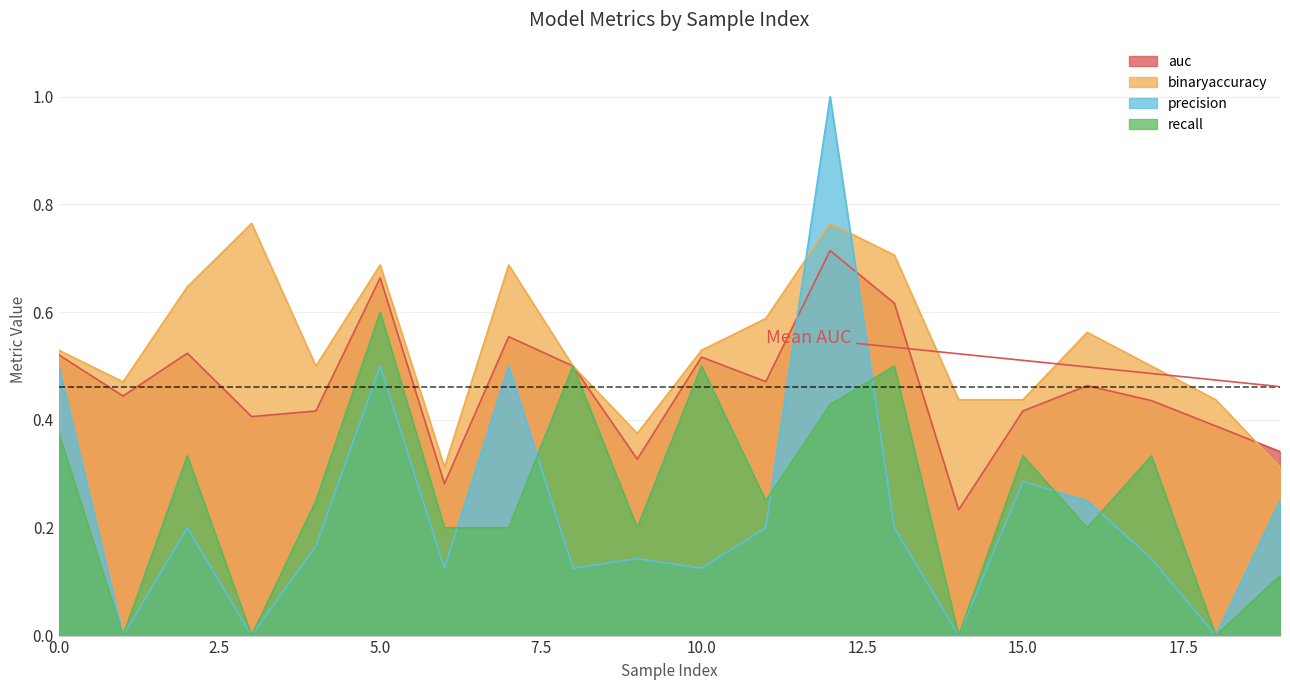

Where do auc and binaryaccuracy first cross each other?

18 and 19